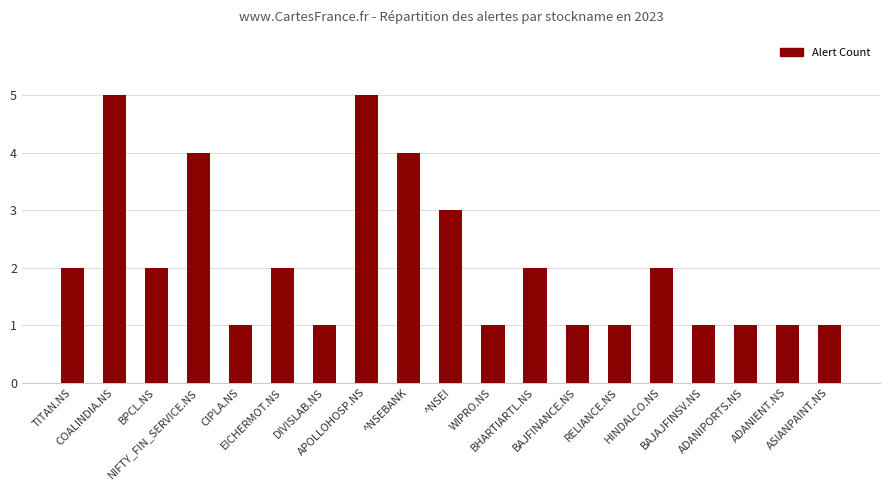

What is the difference between the maximum and minimum values?

4